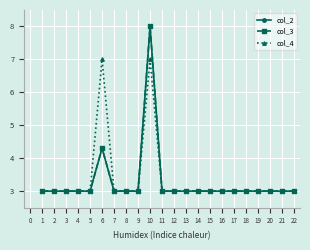

What is the total value across all series at 22?

9.0